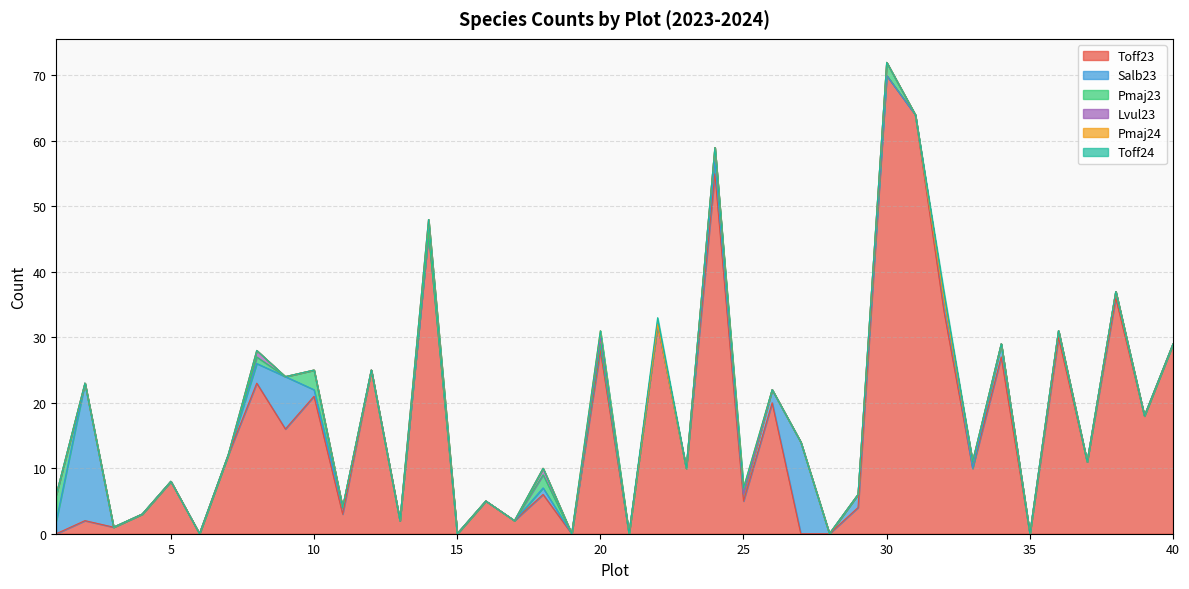

How many data points in Pmaj23 are above 0?

7